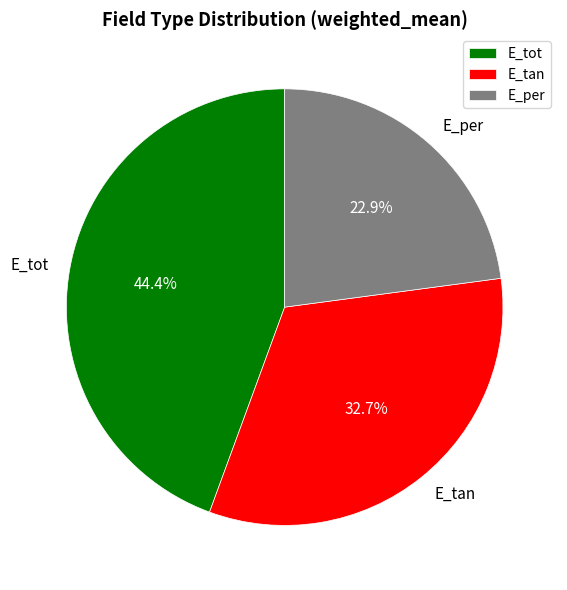

Between E_tot and E_tan, which is larger?

E_tot